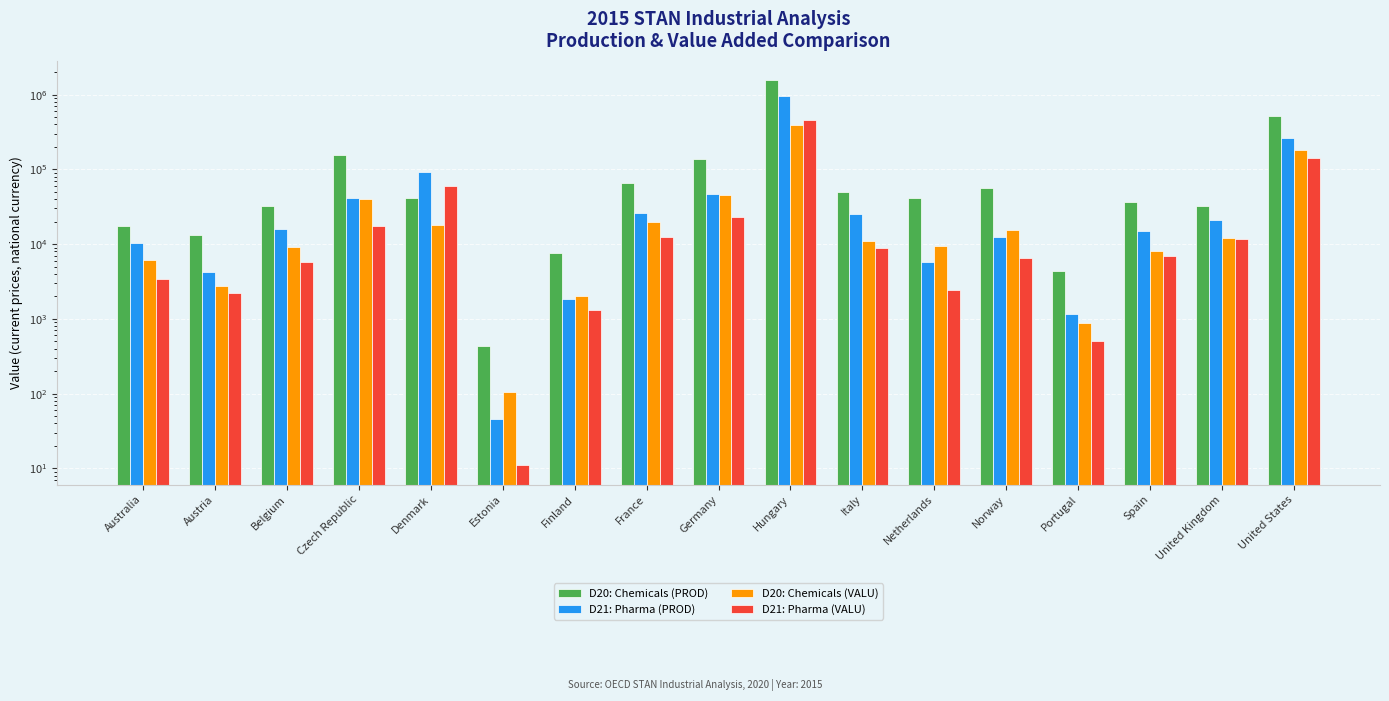

At which label does D20: Chemicals (VALU) first exceed 10896?

Czech Republic